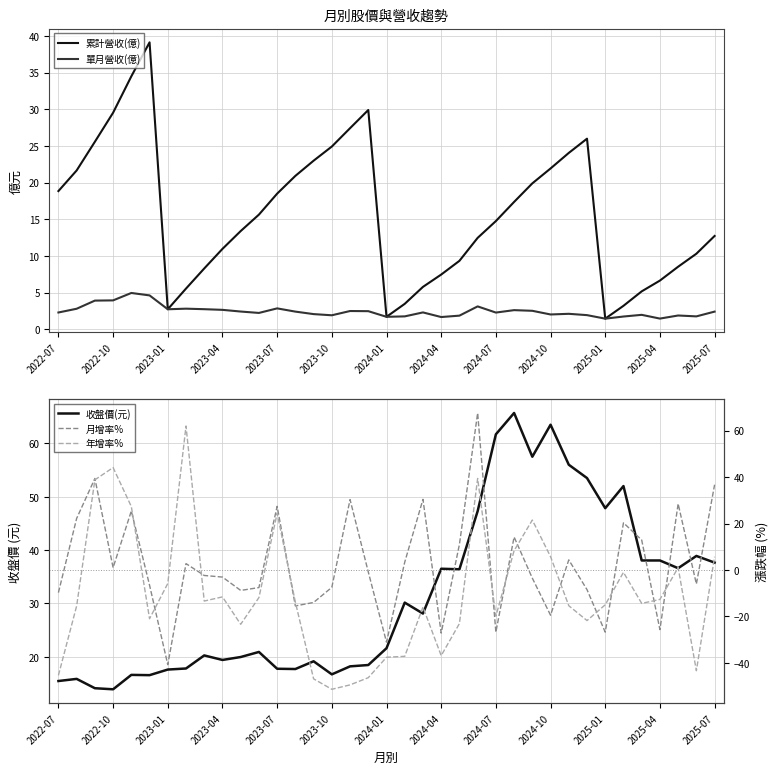

What is the difference between the maximum and minimum values in the 收盤價(元) series?

51.8